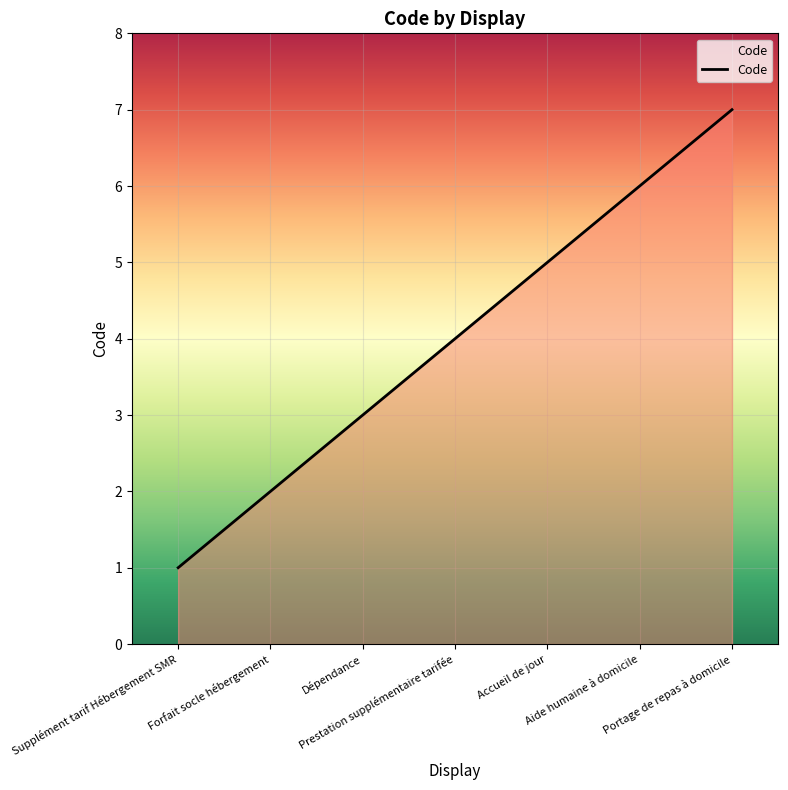

How many series are shown in this chart?

1